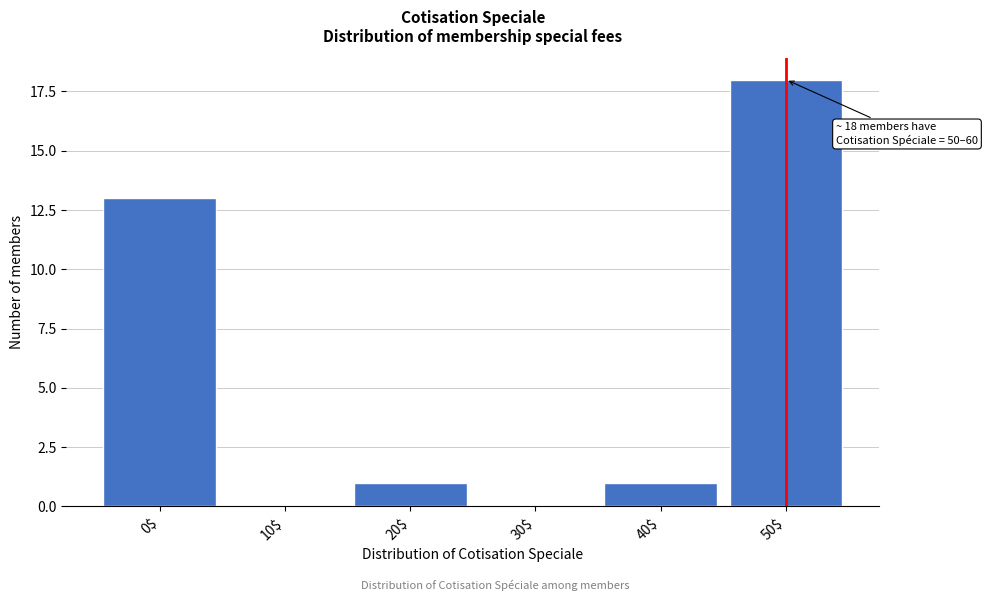

The value at 40$ is 0. True or false?

False